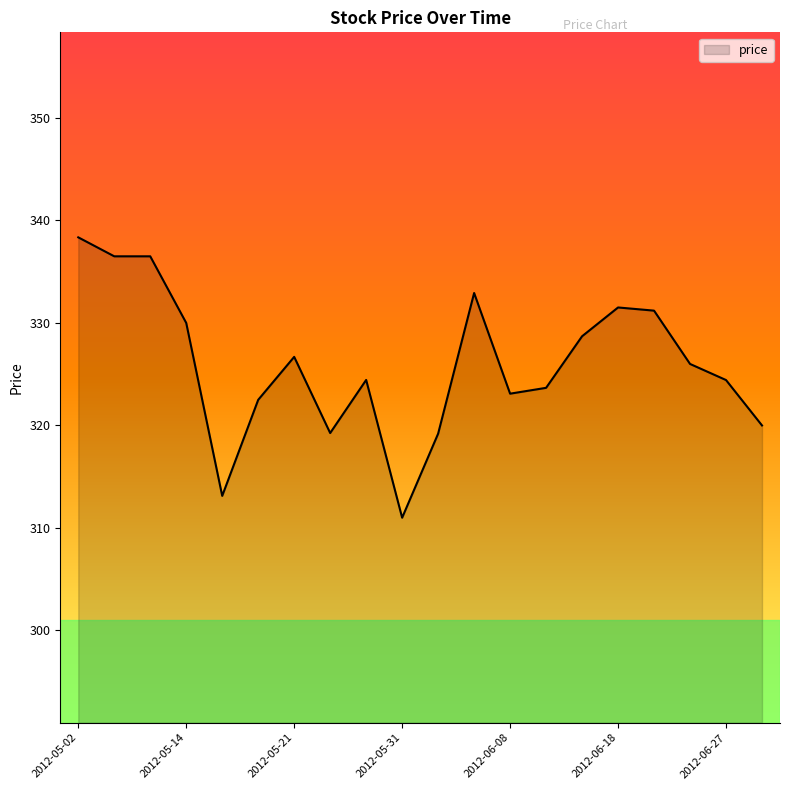

What is the maximum value shown in the chart?

338.4